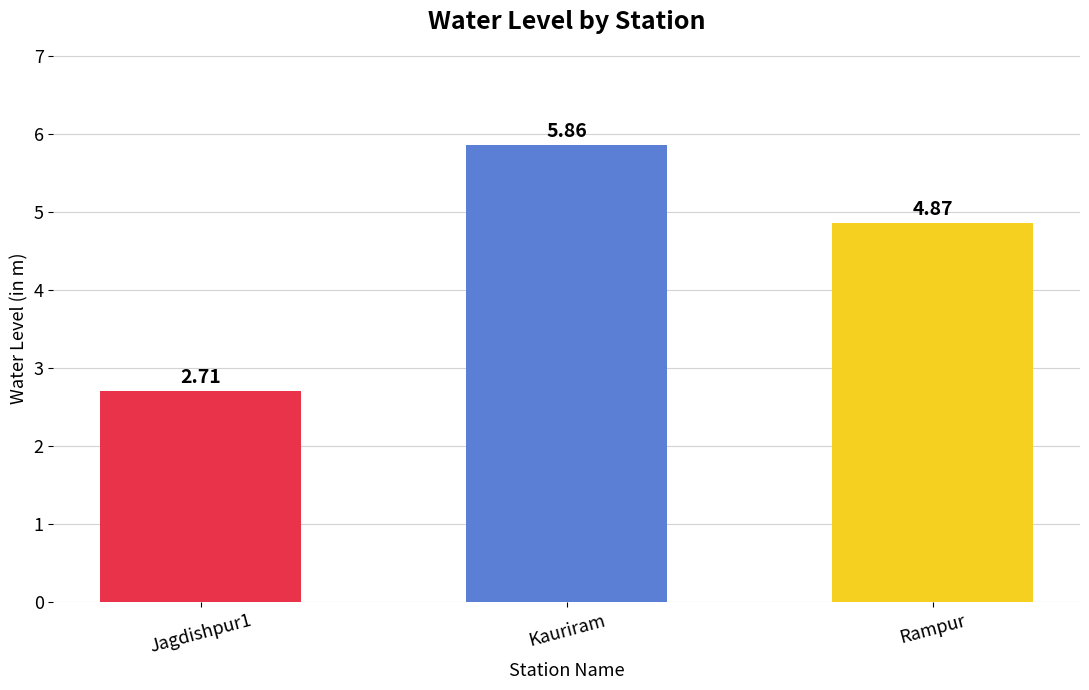

What is the ratio of the value at Kauriram to the value at Jagdishpur1?

2.2